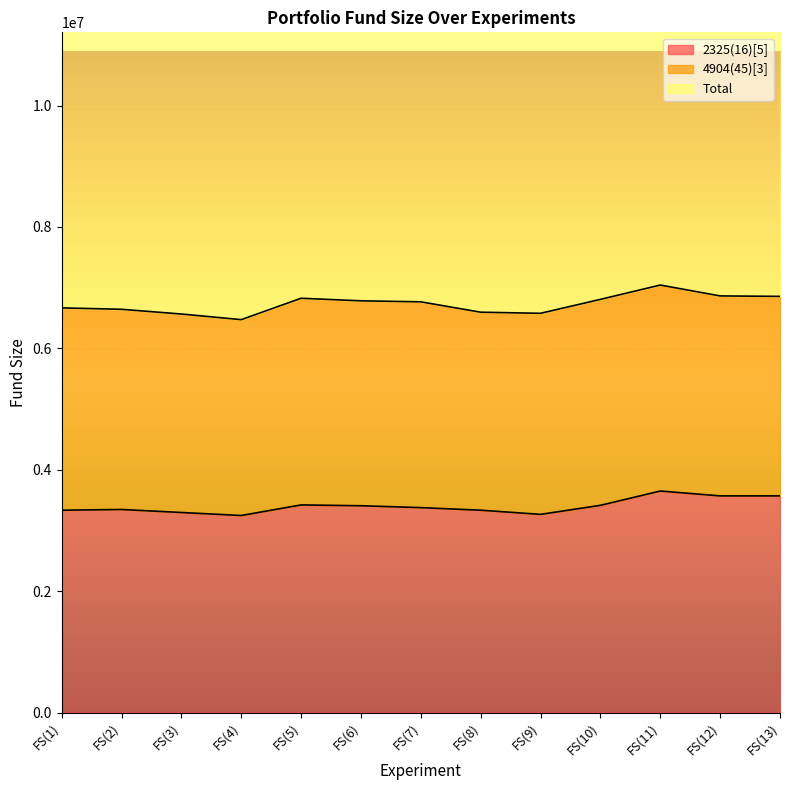

The value of 2325(16)[5] at FS(13) is 1310829. True or false?

False